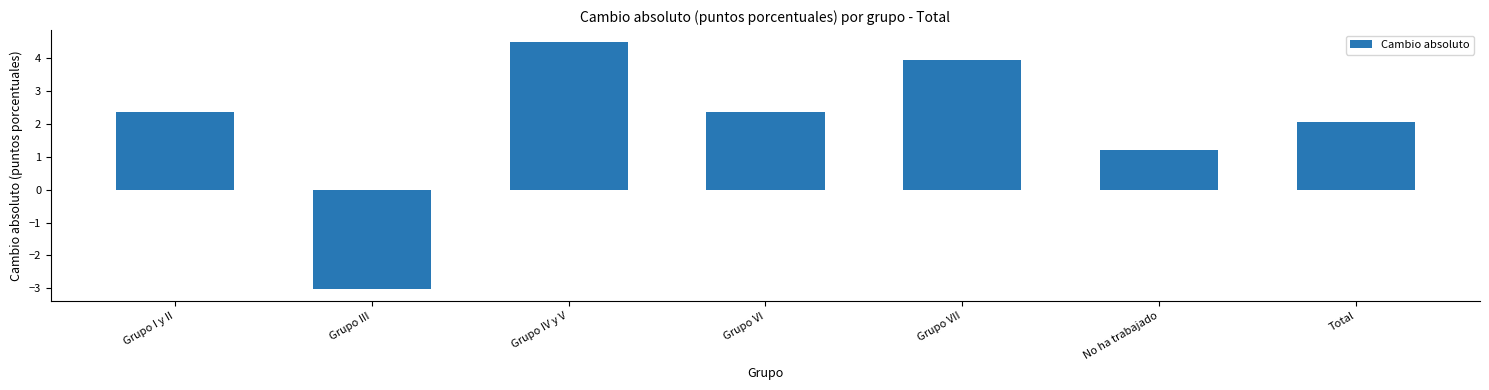

What is the difference between the maximum and minimum values?

7.5